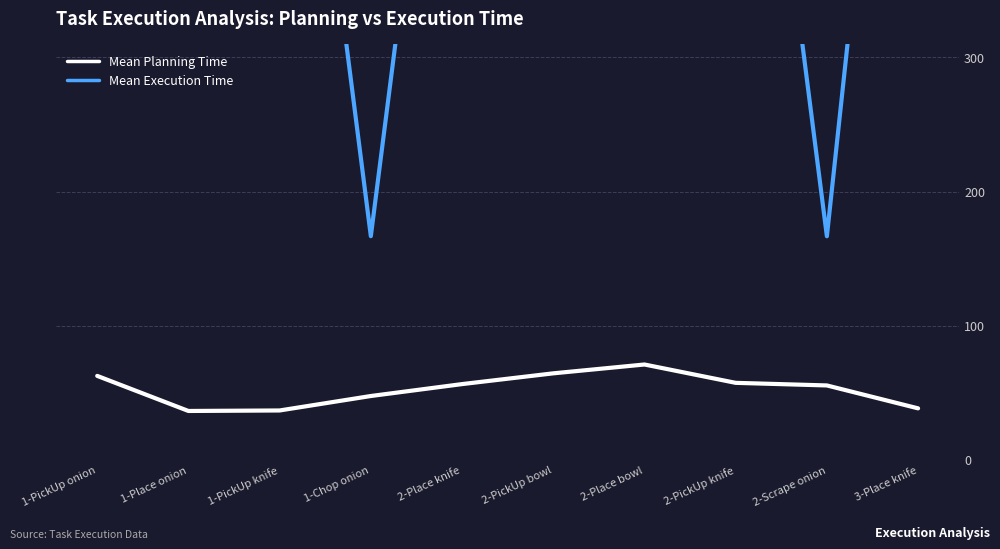

Which category has the highest value across all series?

2-PickUp bowl